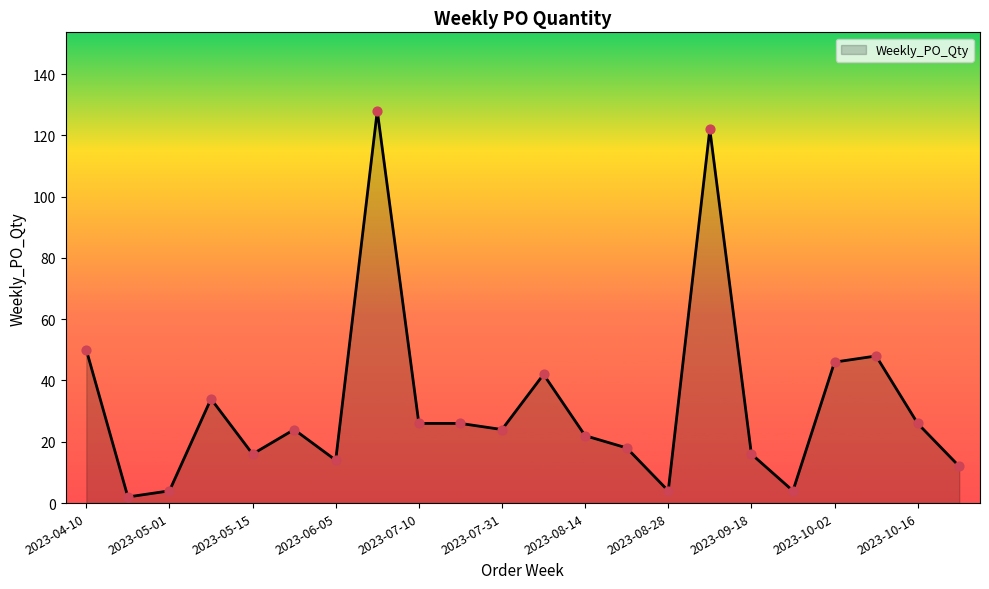

What is the difference between the maximum and minimum values?

126